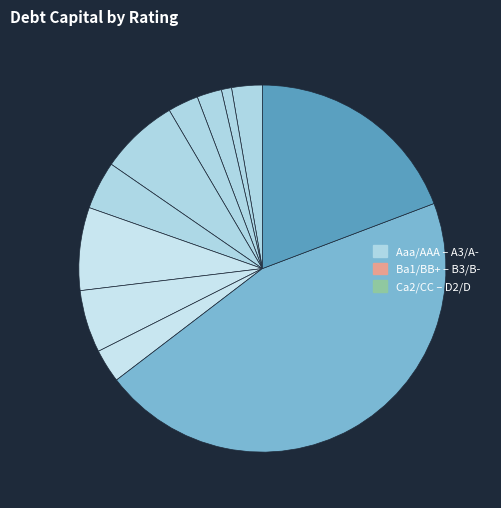

How many segments does this pie chart have?

11